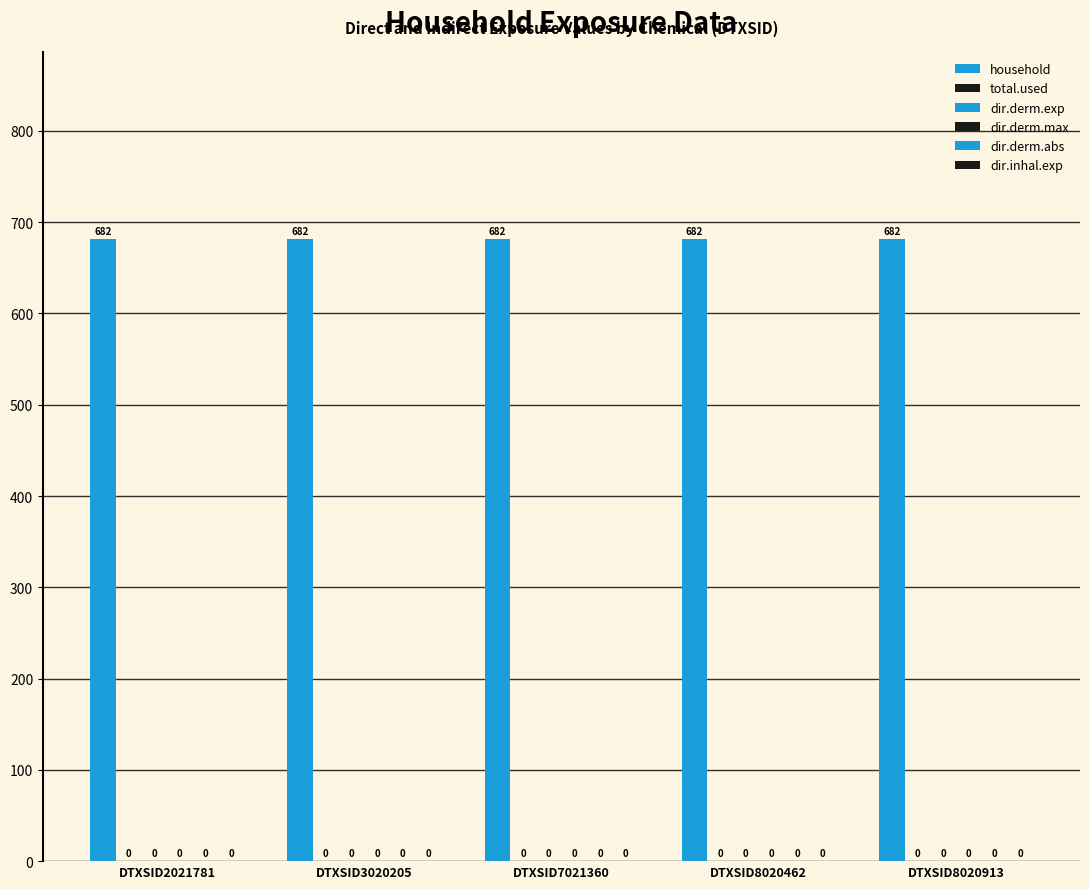

Between DTXSID8020913 and DTXSID8020462, which is larger?

DTXSID8020913